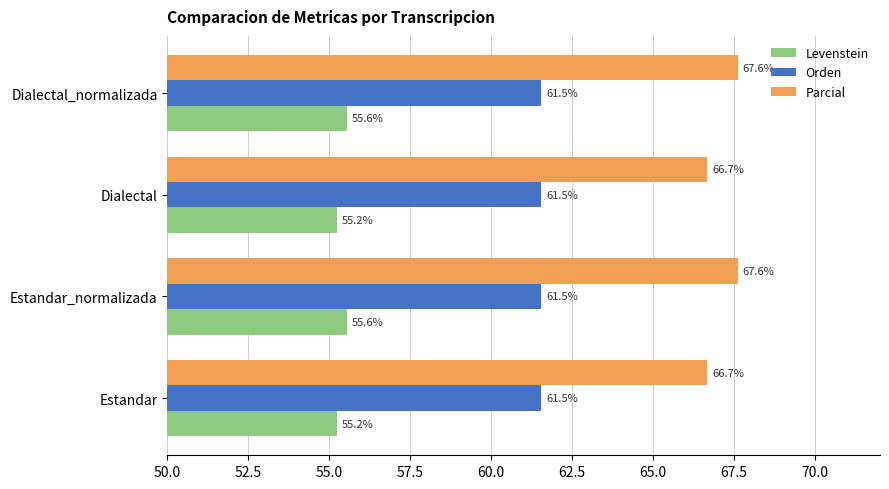

What is the maximum value shown in the chart?

67.6